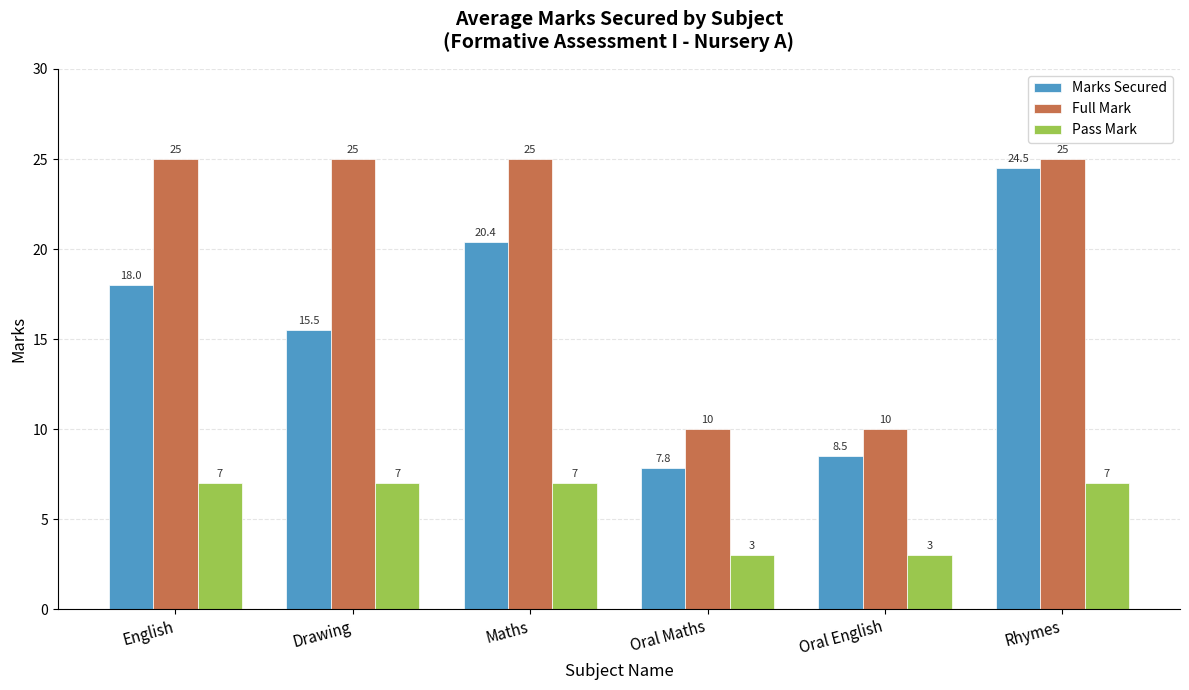

What is the label of the 2nd bar from the right?

Oral English